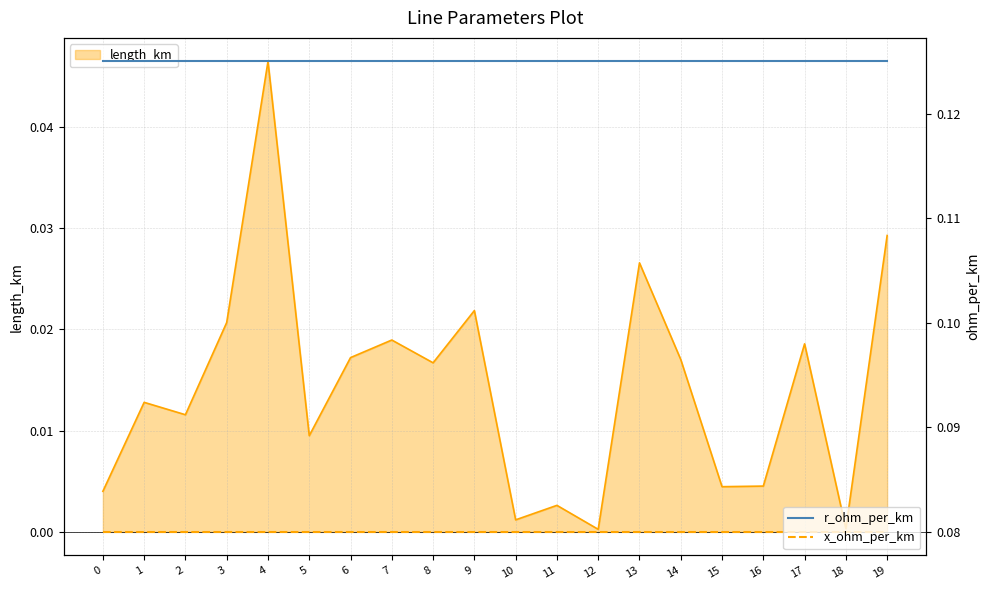

Is it true that r_ohm_per_km equals 0.2 at 14?

False